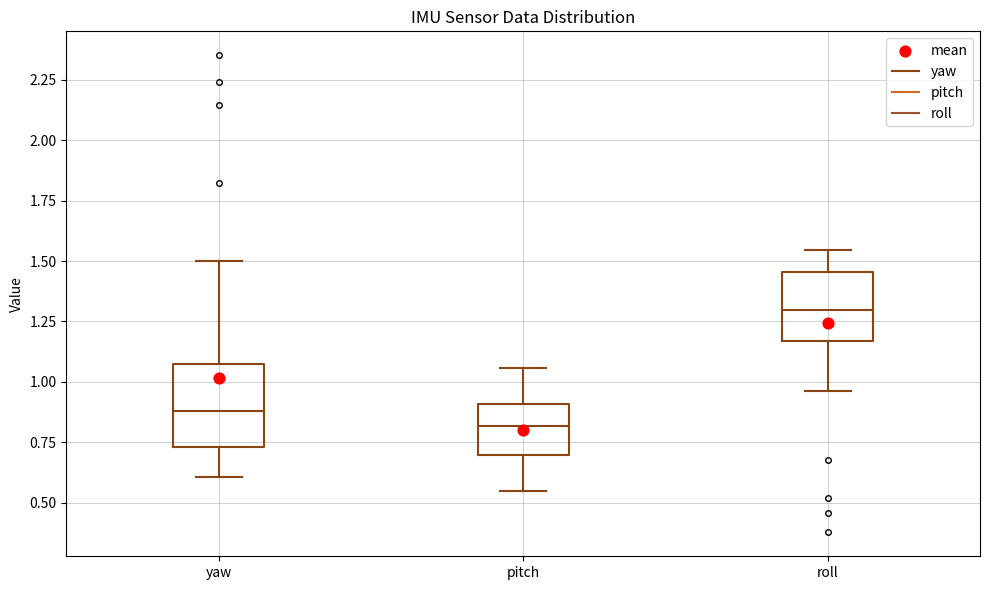

Reading left to right, read every box against the y-axis: the position of its median line, the range the box covers, and the ends of its whiskers. The values are not printed on the chart, so give them approximately, as read against the axis.

yaw: median 0.90, box 0.75 to 1.05, whiskers 0.60 to 1.50
pitch: median 0.80, box 0.70 to 0.90, whiskers 0.55 to 1.05
roll: median 1.30, box 1.15 to 1.45, whiskers 0.95 to 1.55